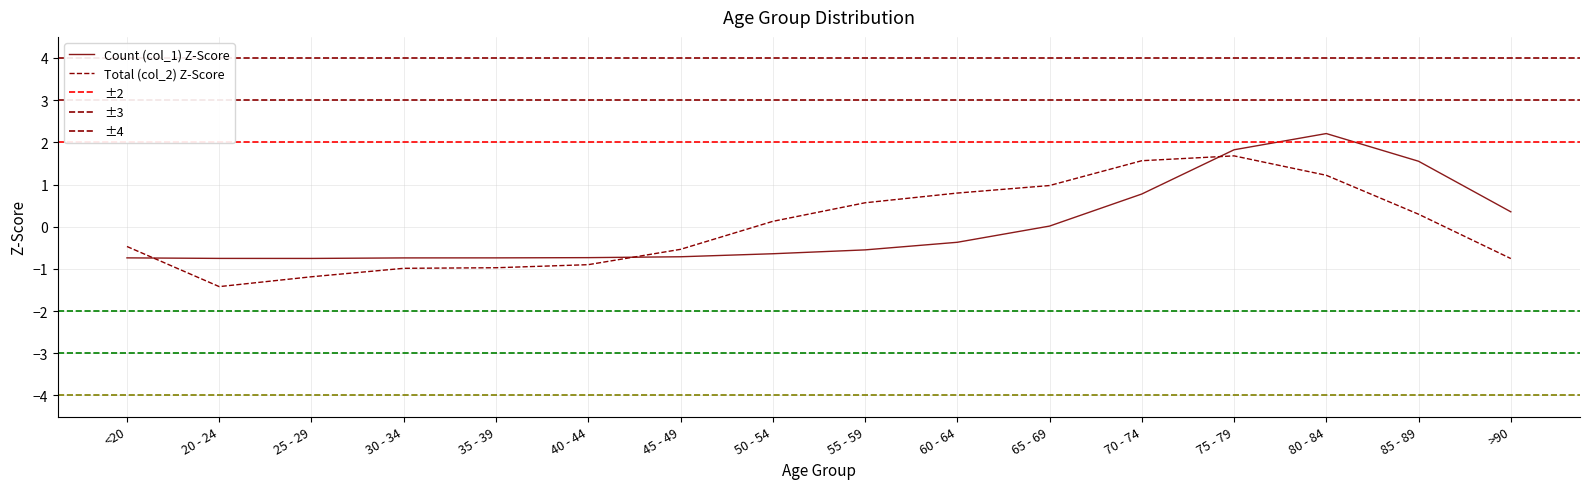

What is the smallest value displayed?

-1.4